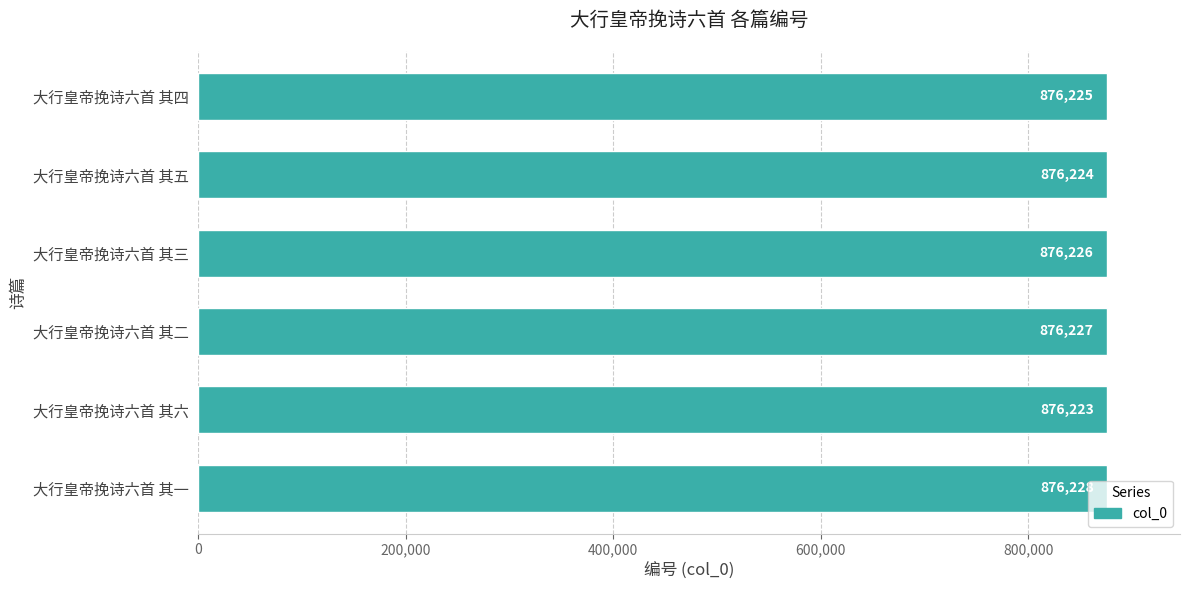

Does the chart contain stacked bars?

No